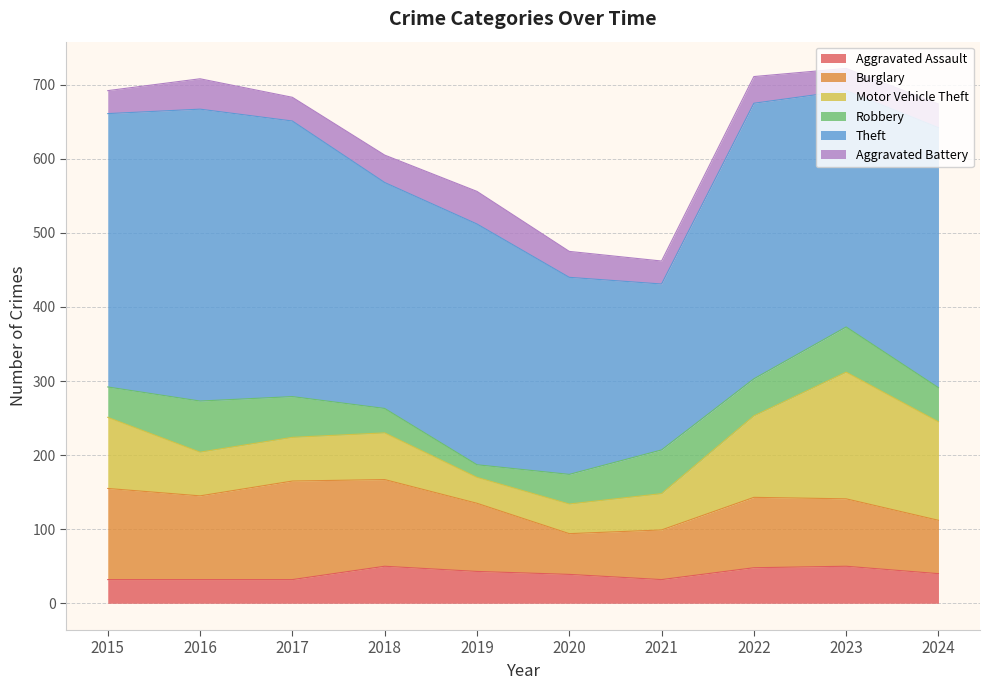

Which category has the lowest value in the Motor Vehicle Theft series?

2019